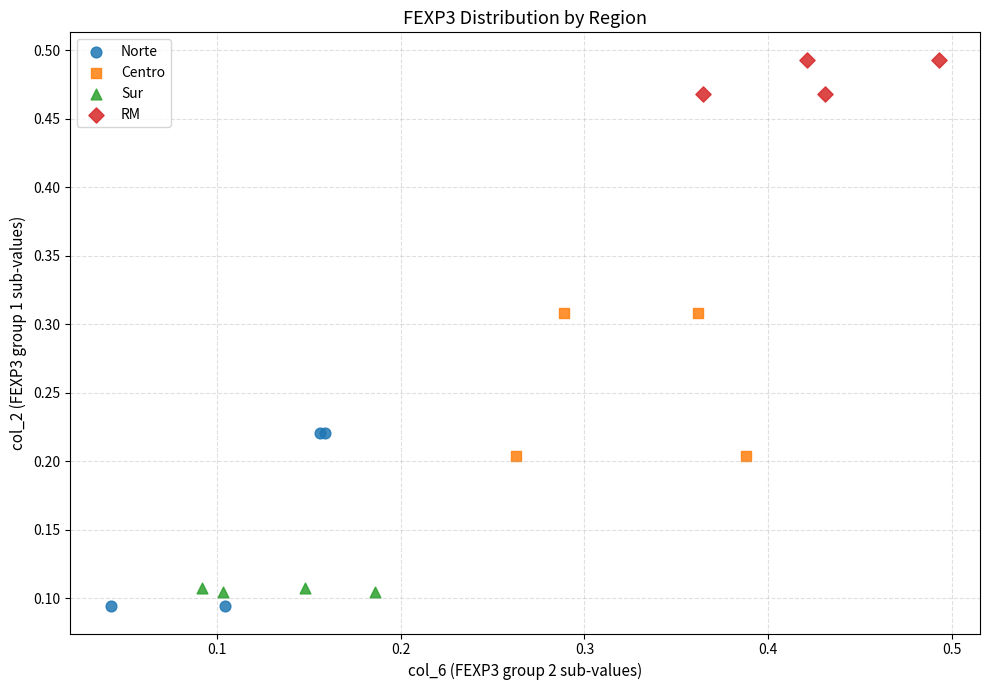

Which series contains the highest Y value?

RM